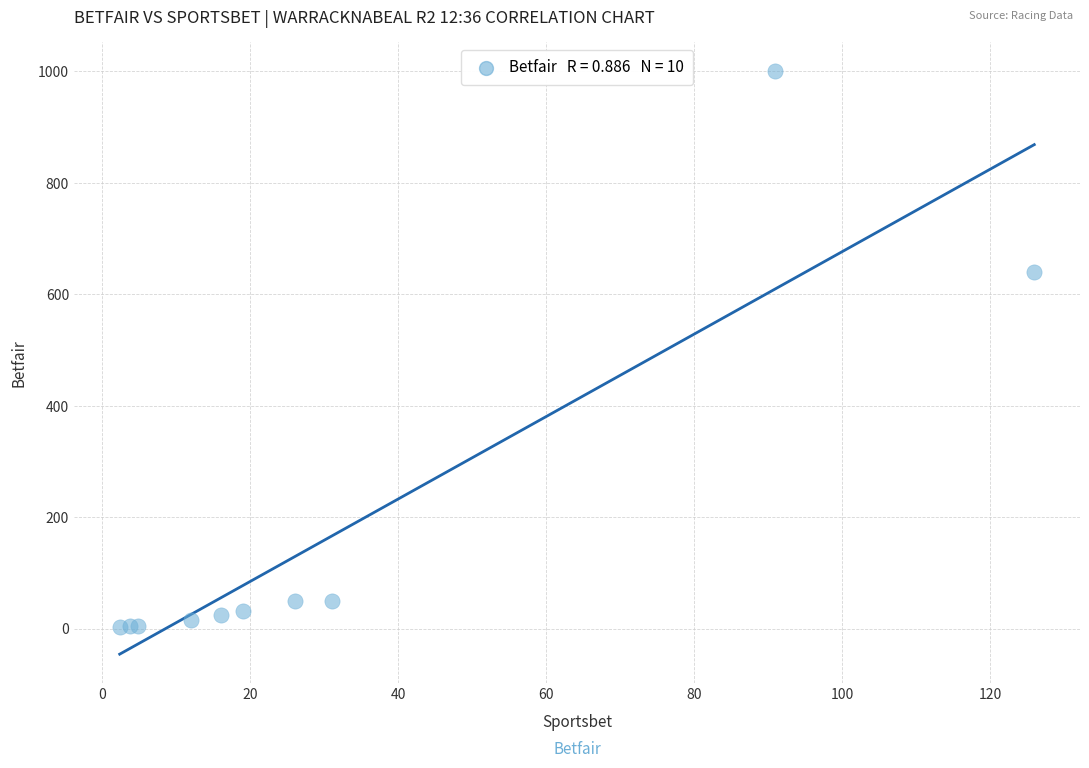

What Y value in the scatter plot is closest to 501?

640.0